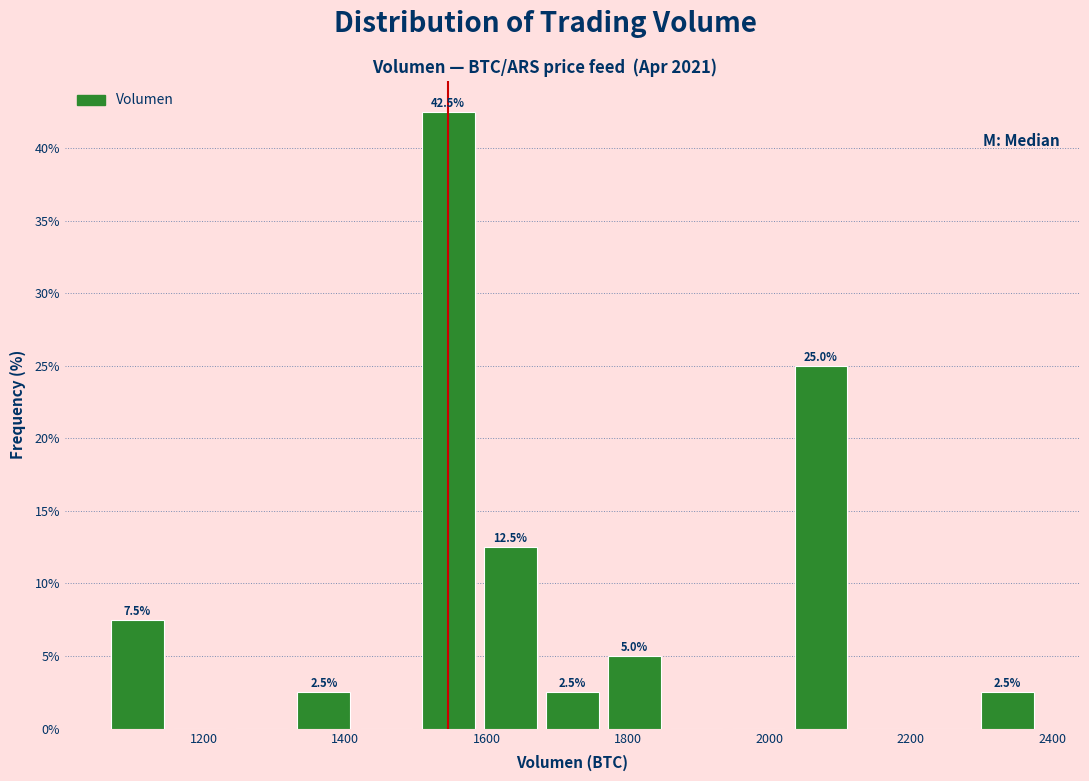

Over which range of the x-axis is the bar tallest?

1500 to 1580